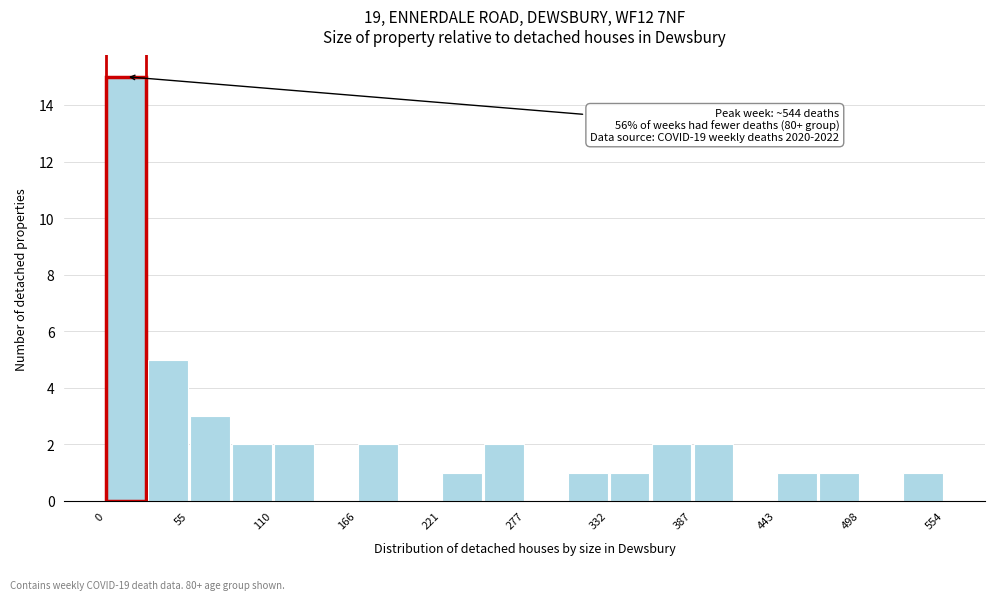

Around what value on the x-axis is the tallest bar? Give the approximate position of its centre, as read against the axis.

10